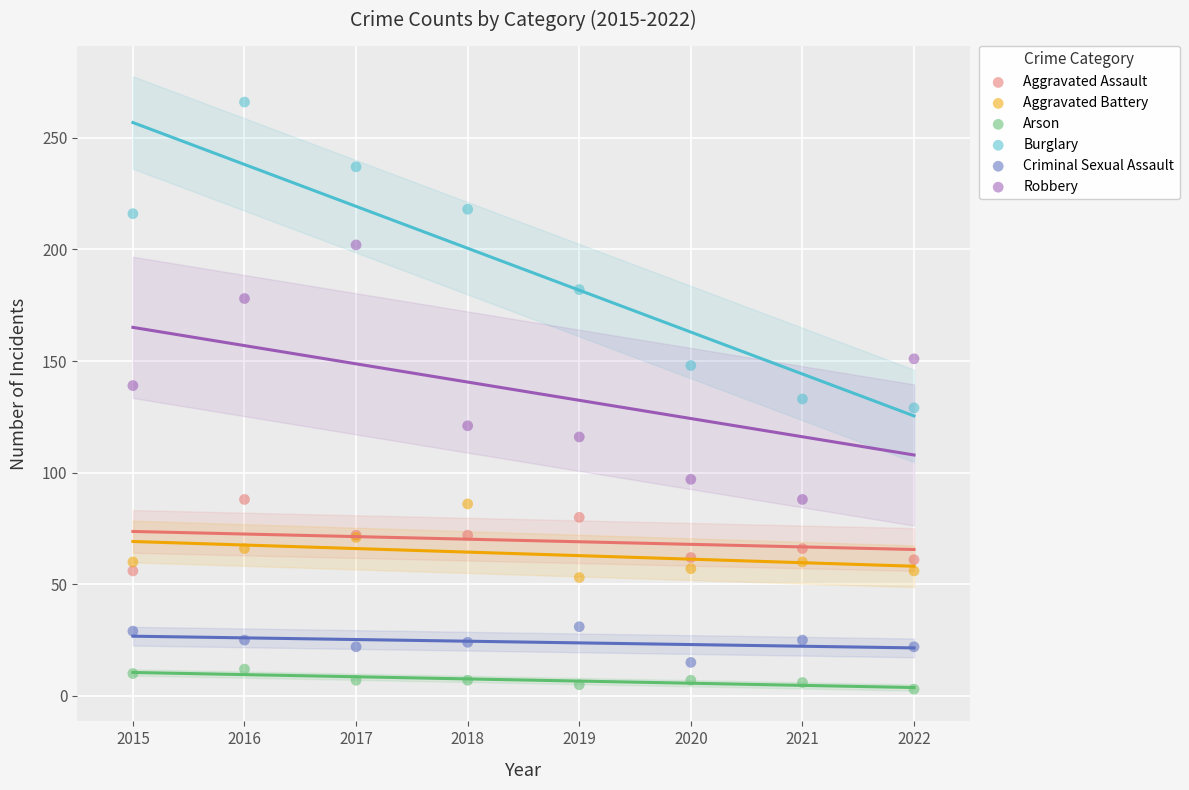

In the Burglary series, what Y value is closest to 197?

182